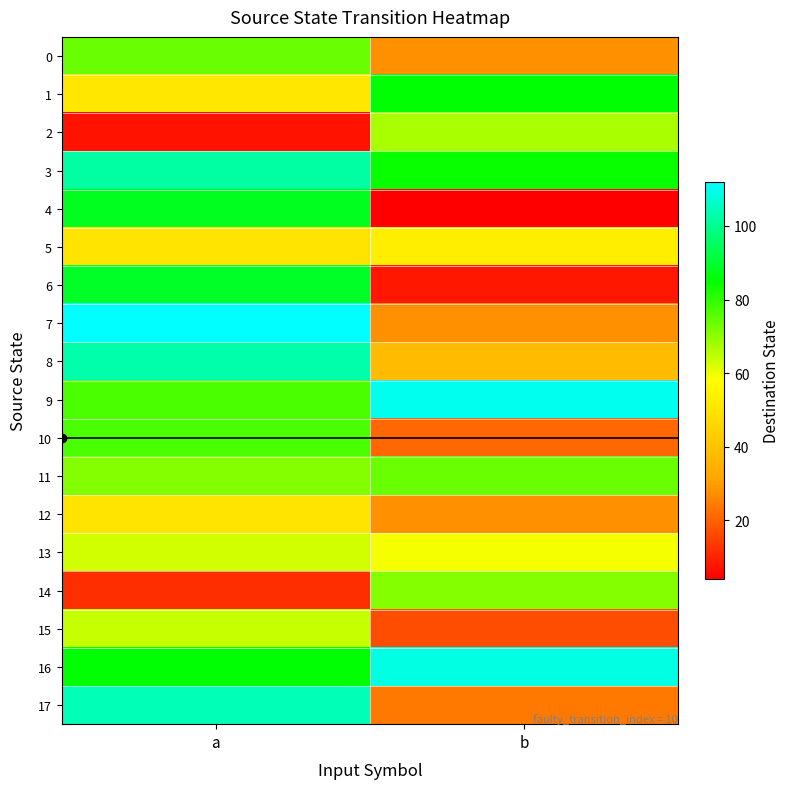

Which series has the largest total across all categories?

16